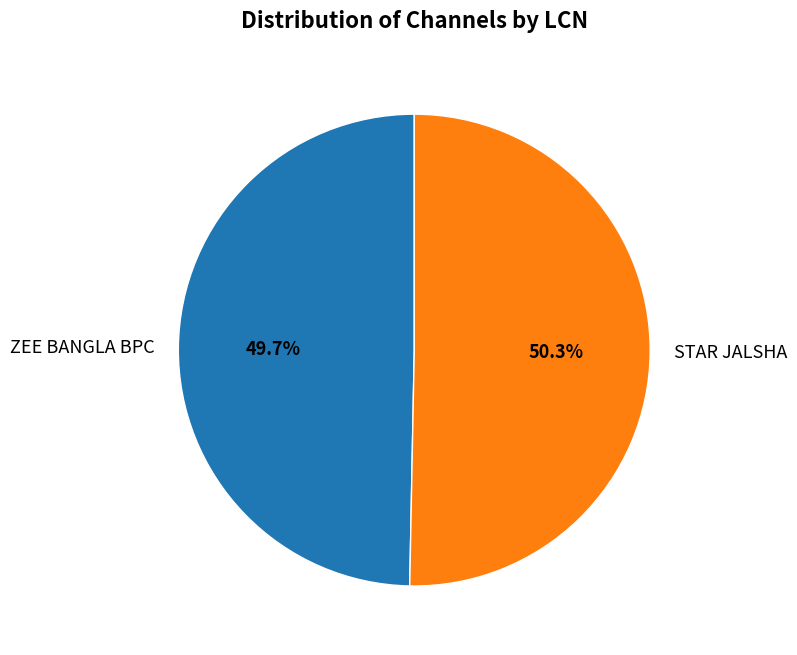

How many segments does this pie chart have?

2